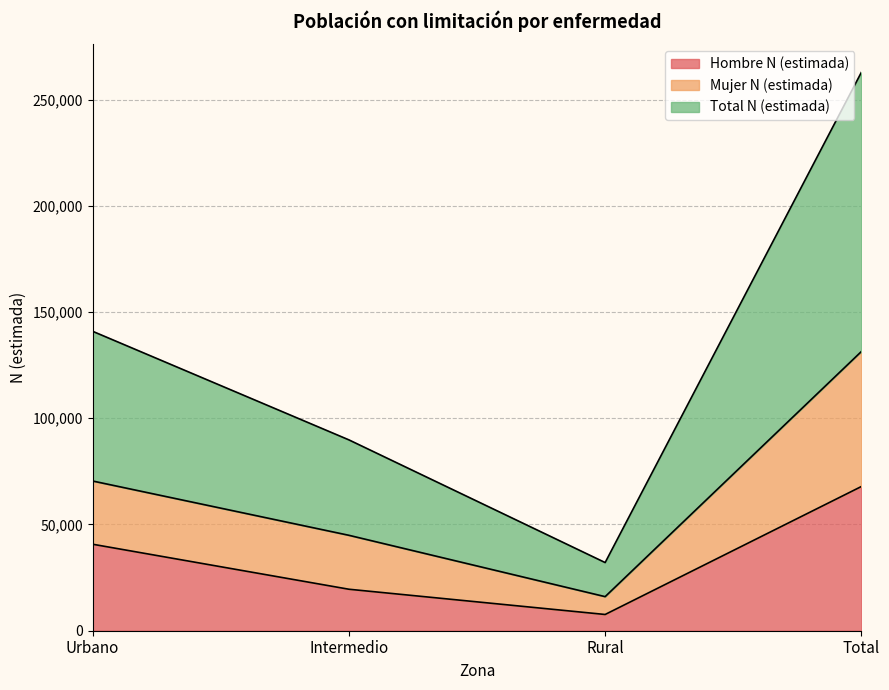

Between Total and Urbano, which is larger?

Total